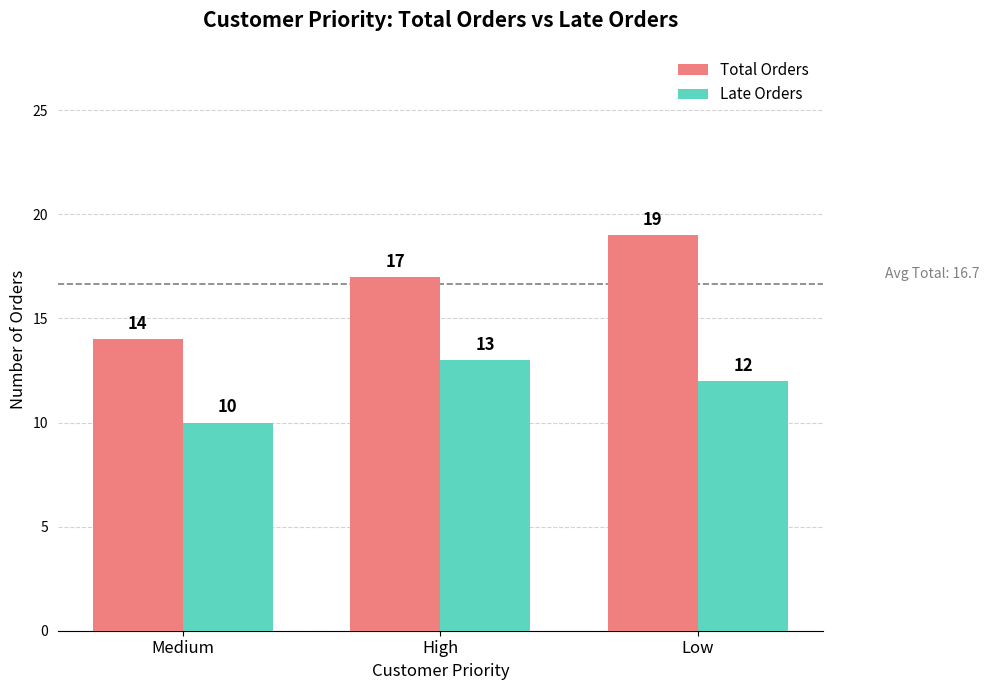

Which category has the lowest value in the Late Orders series?

Medium